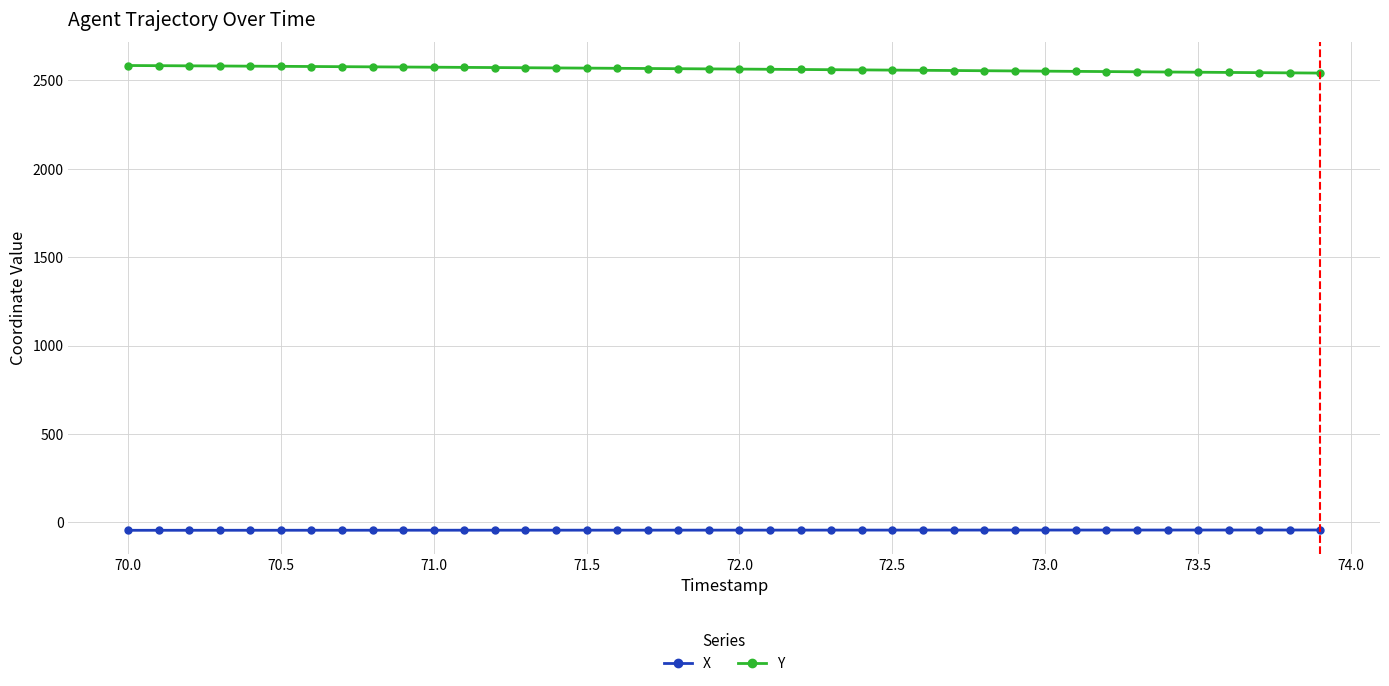

Does the chart display data point markers on the line(s)?

Yes